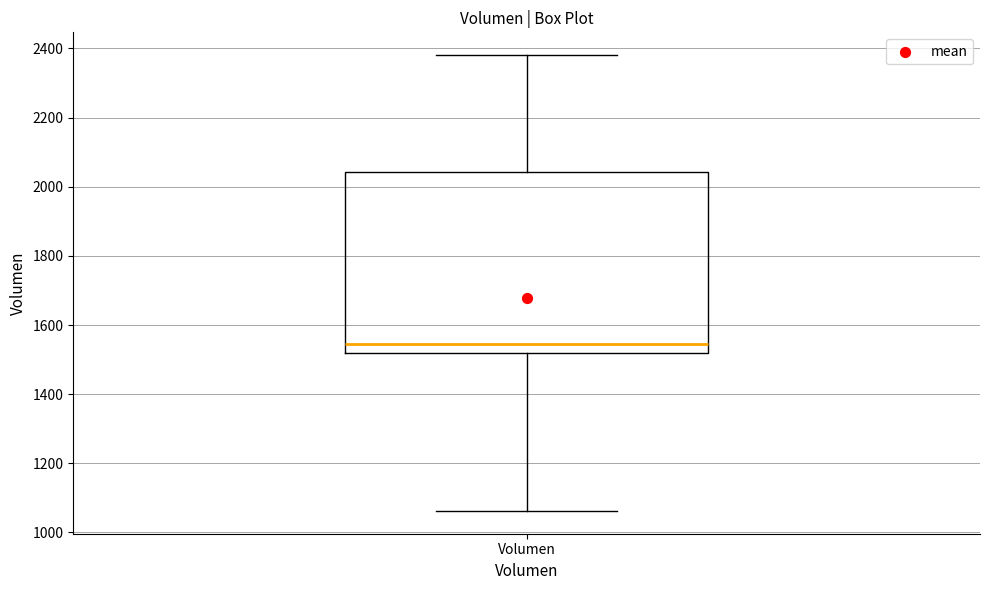

Read this box plot against the y-axis: the position of the median line, the range covered by the box, and the ends of both whiskers. The values are not printed on the chart, so give them approximately, as read against the axis.

median 1540, box 1520 to 2040, whiskers 1060 to 2380